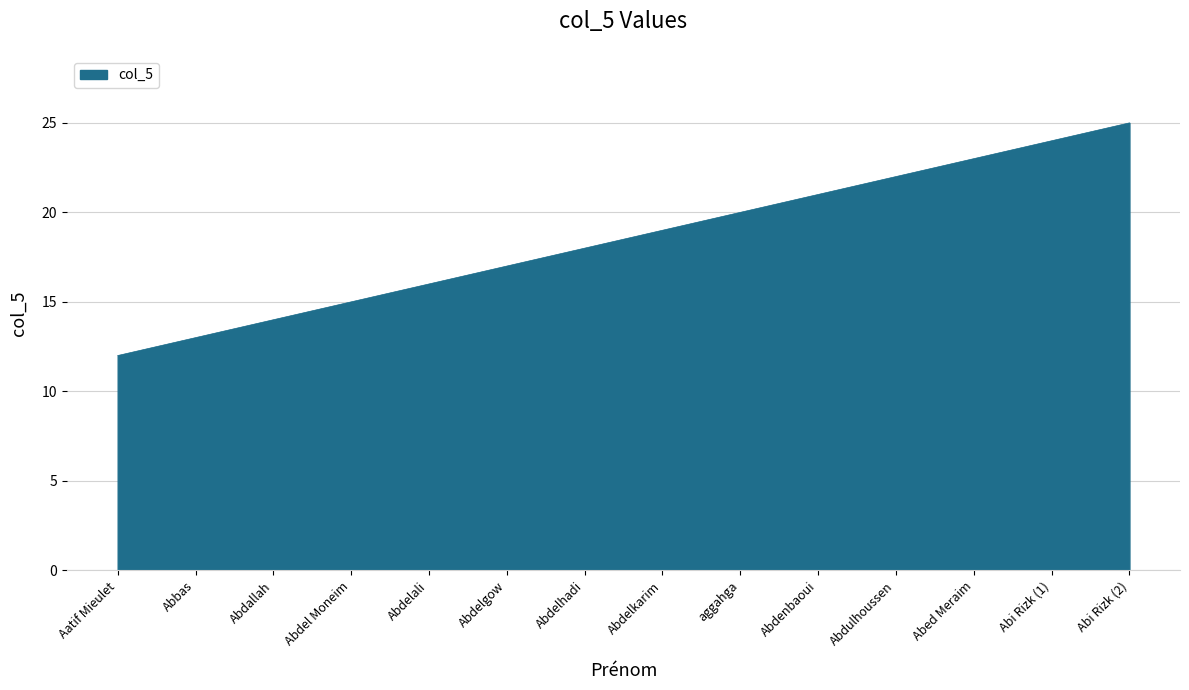

Rank the categories by value from highest to lowest.

Abi Rizk (2), Abi Rizk (1), Abed Meraim, Abdulhoussen, Abdenbaoui, aggahga, Abdelkarim, Abdelhadi, Abdelgow, Abdelali, Abdel Moneim, Abdallah, Abbas, Aatif Mieulet